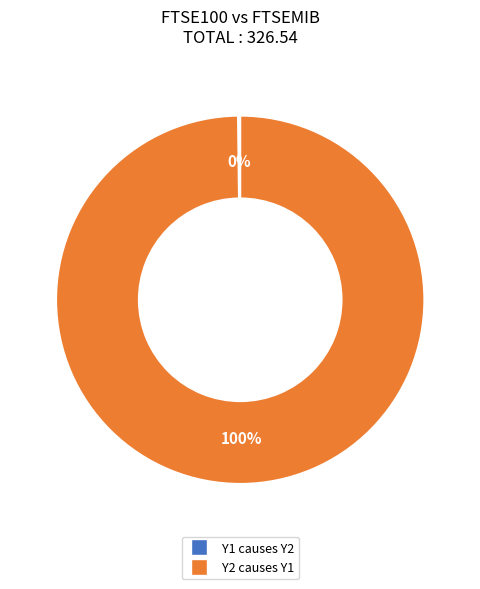

What percentage is the Y2 causes Y1 slice, to the nearest percent?

100%